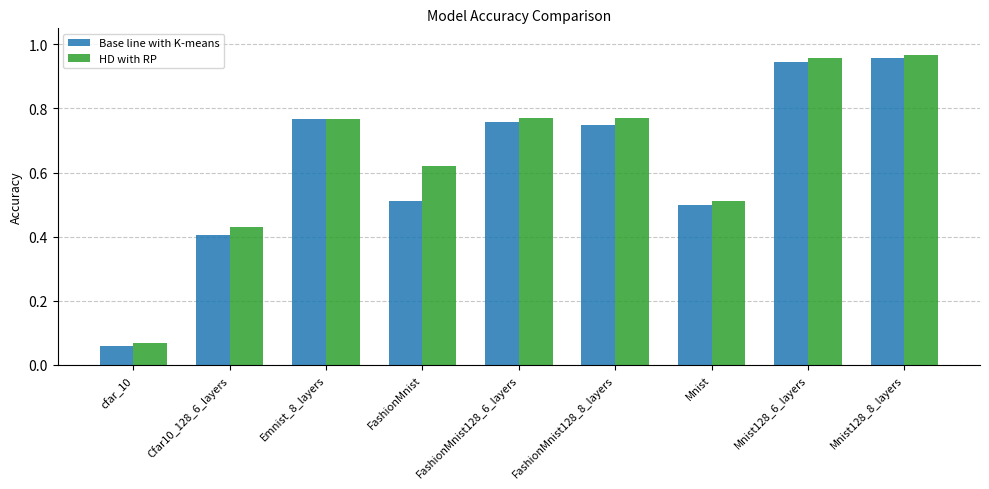

List the series in order of their peak value, lowest first.

Base line with K-means, HD with RP